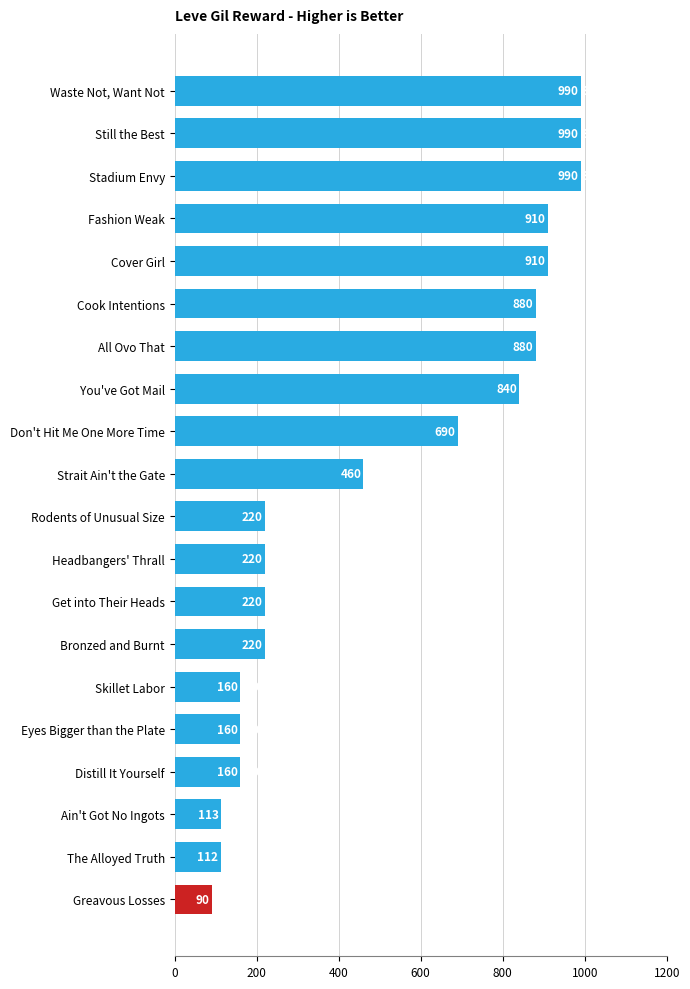

Reading bottom to top, list all the values displayed in this chart.

Greavous Losses=90	The Alloyed Truth=112	Ain't Got No Ingots=113	Distill It Yourself=160	Eyes Bigger than the Plate=160	Skillet Labor=160	Bronzed and Burnt=220	Get into Their Heads=220	Headbangers' Thrall=220	Rodents of Unusual Size=220	Strait Ain't the Gate=460	Don't Hit Me One More Time=690	You've Got Mail=840	All Ovo That=880	Cook Intentions=880	Cover Girl=910	Fashion Weak=910	Stadium Envy=990	Still the Best=990	Waste Not, Want Not=990